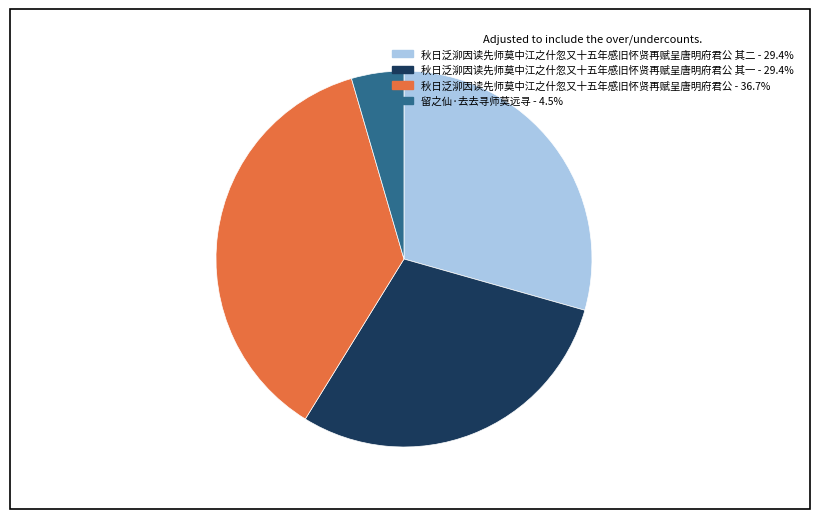

Does any single category account for the majority?

No